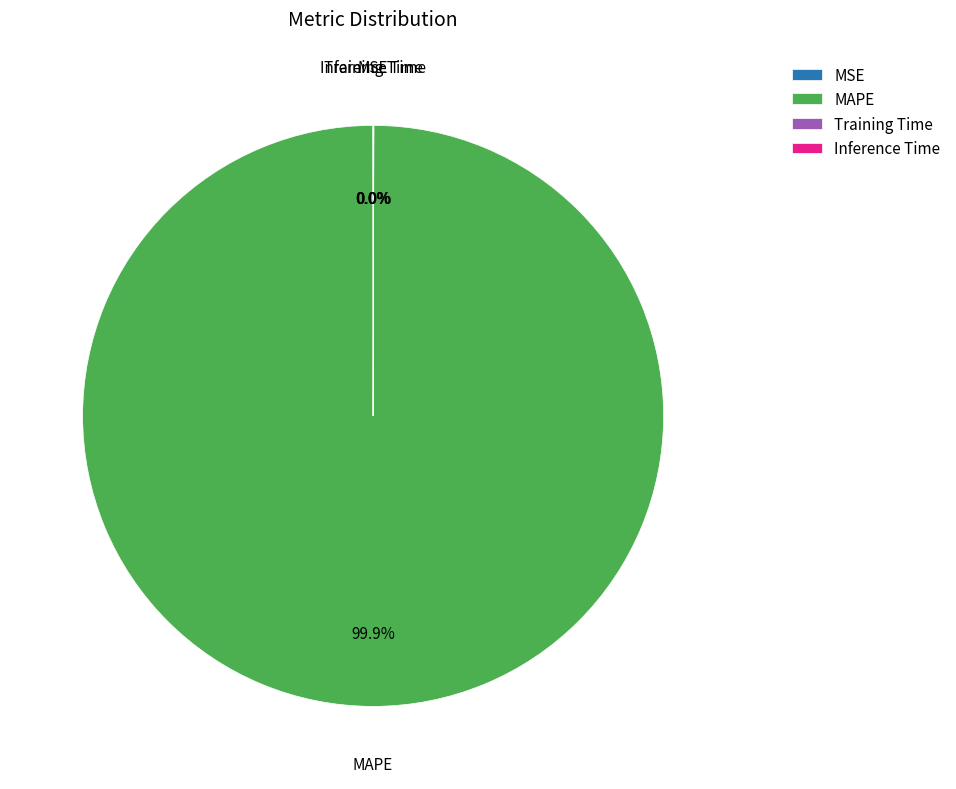

Is there a majority slice in this chart?

Yes